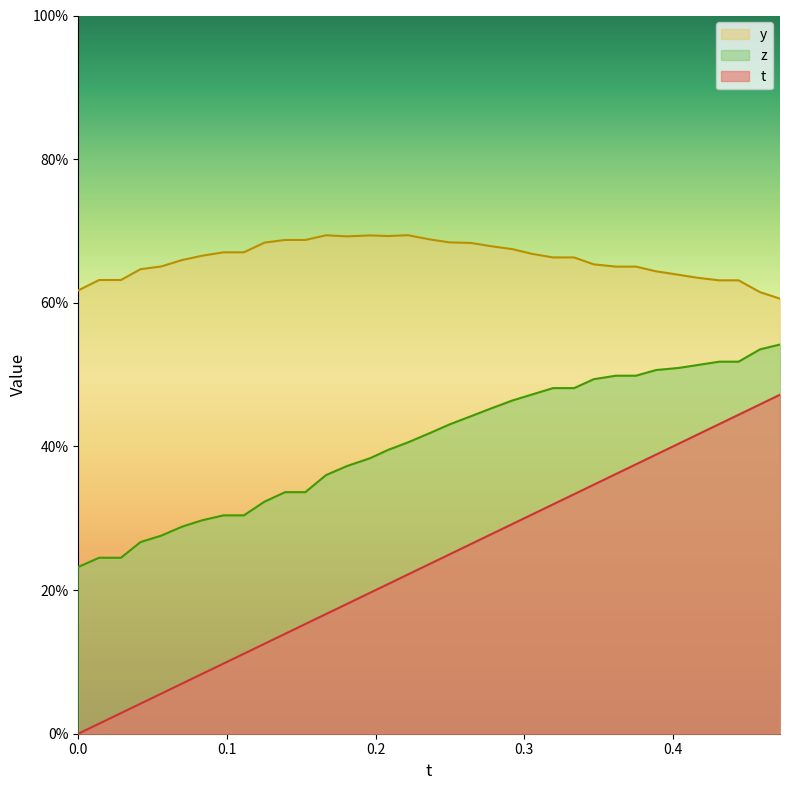

True or false: z and y cross at least once.

False